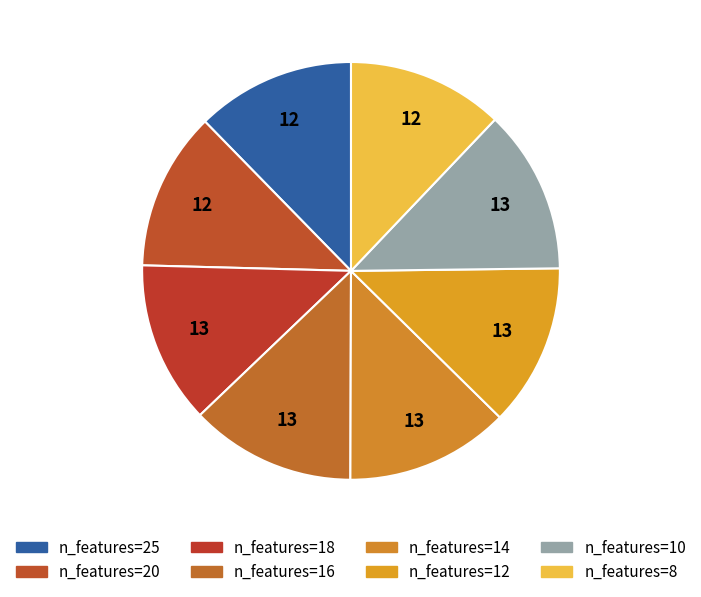

Which category has the biggest portion of the pie?

16